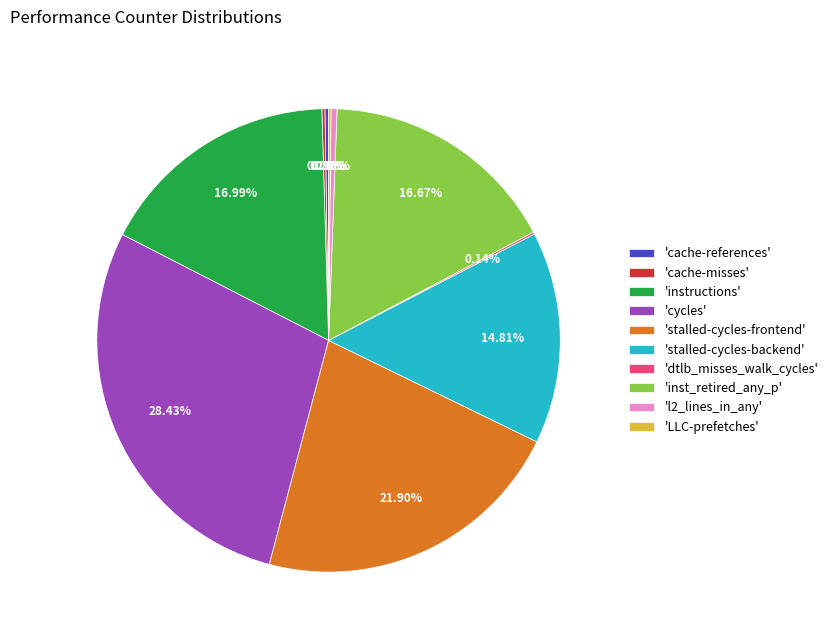

Is there a majority slice in this chart?

No